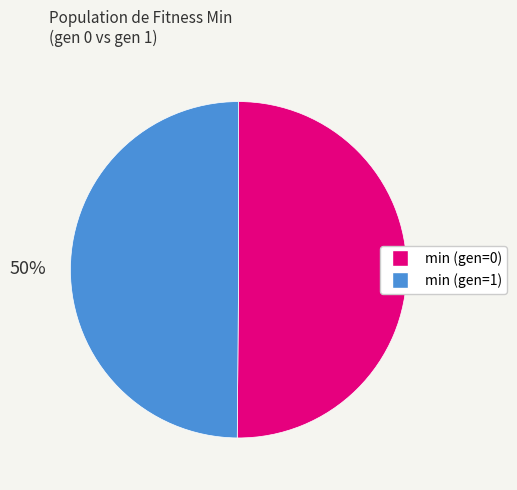

How many segments does this pie chart have?

2